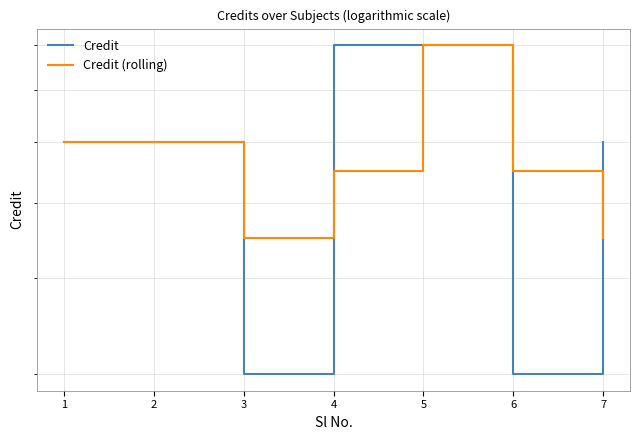

Reading left to right, transcribe all the data shown in this chart.

Credit: 6.0	6.0	3.0	8.0	8.0	3.0	6.0
Credit (rolling): 6.0	6.0	4.5	5.5	8.0	5.5	4.5